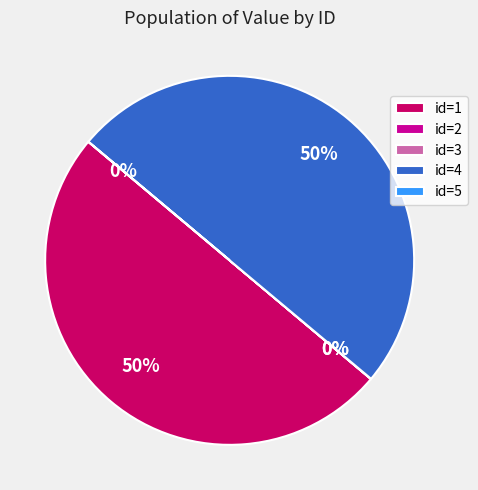

The id=4 slice represents 50% of the pie. True or false?

True